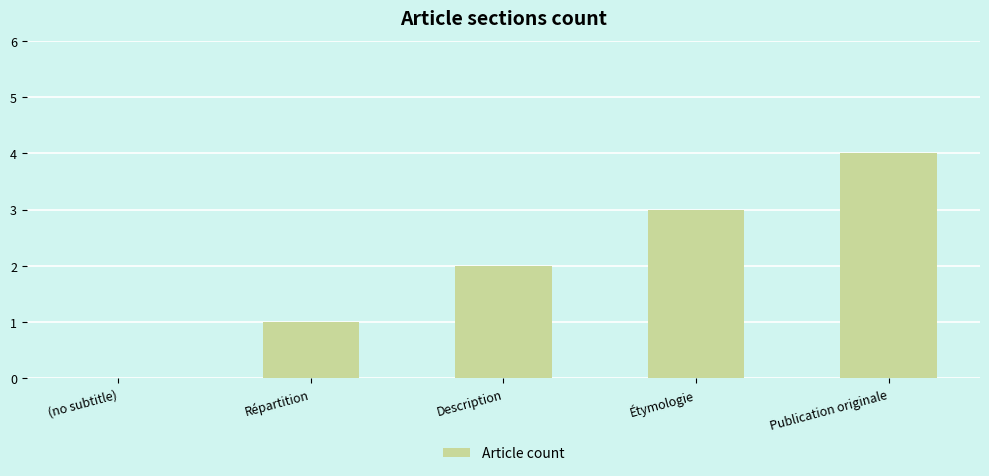

The value at (no subtitle) is 0. True or false?

True